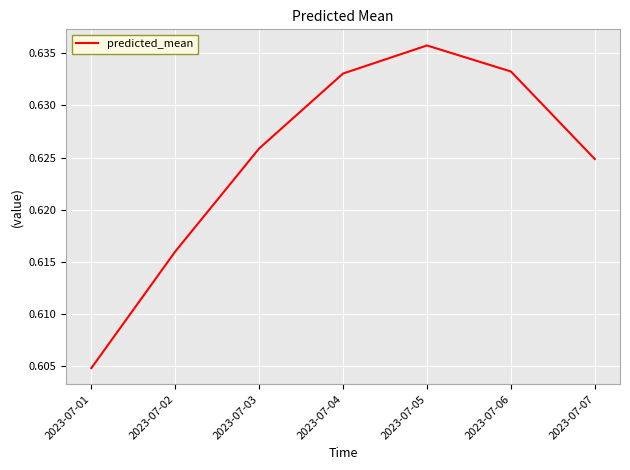

Is it true that the value at 2023-07-03 is 1.1?

False